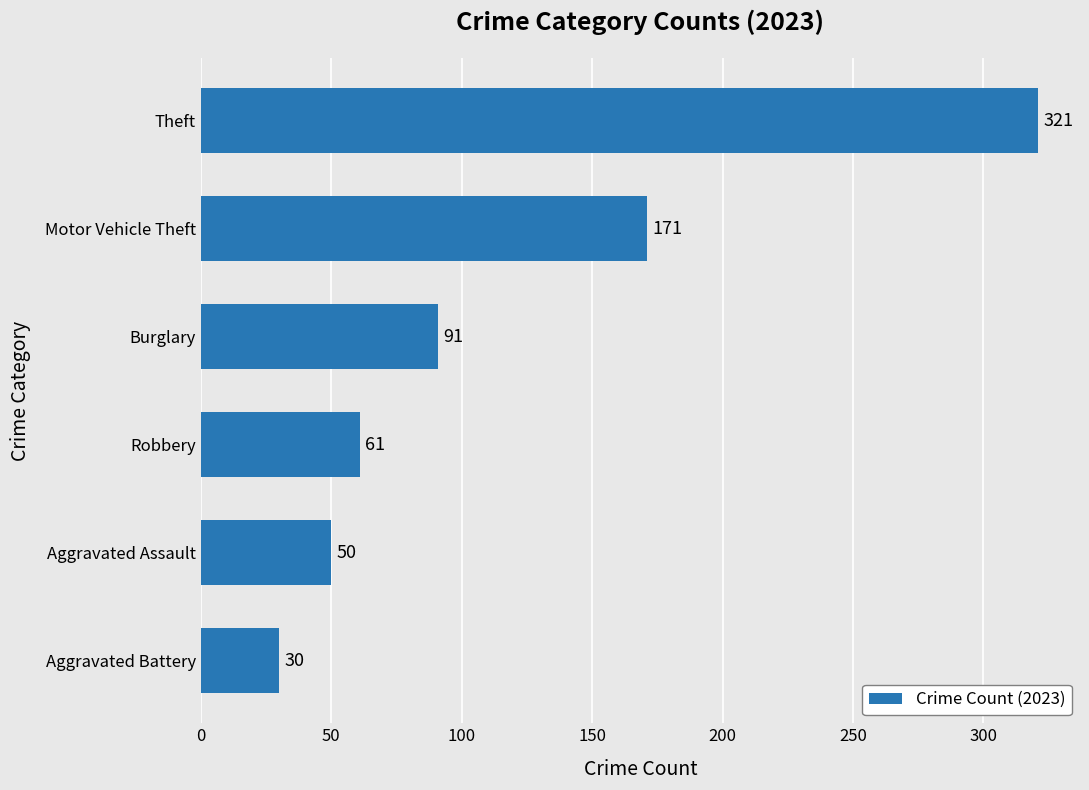

What is the change in value from Aggravated Battery to Aggravated Assault?

+20